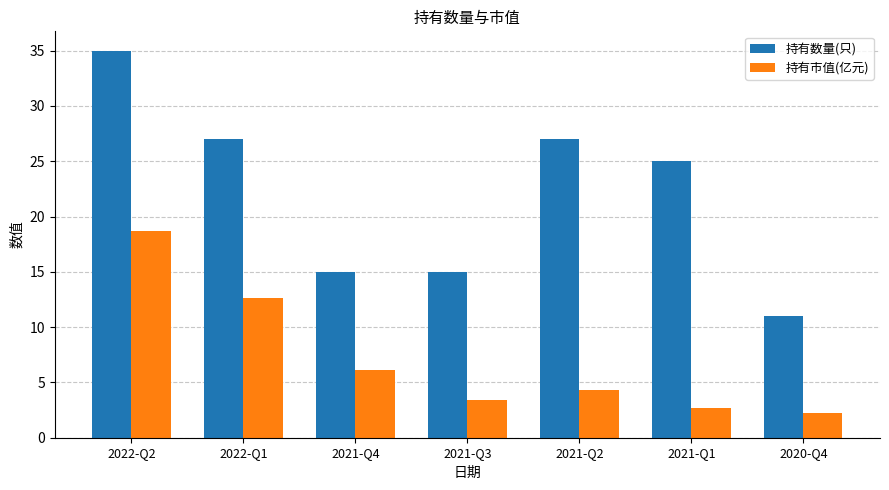

How many data points in 持有数量(只) are less than 25?

3